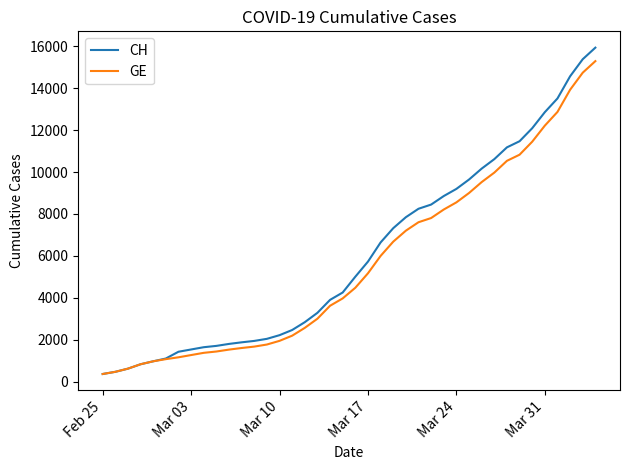

Which series has the largest range (max minus min)?

CH